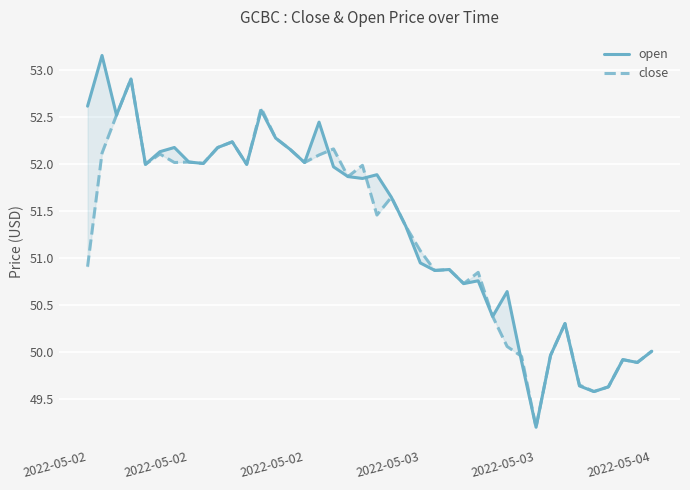

What is the difference between the second highest and second lowest values in the open series?

3.3